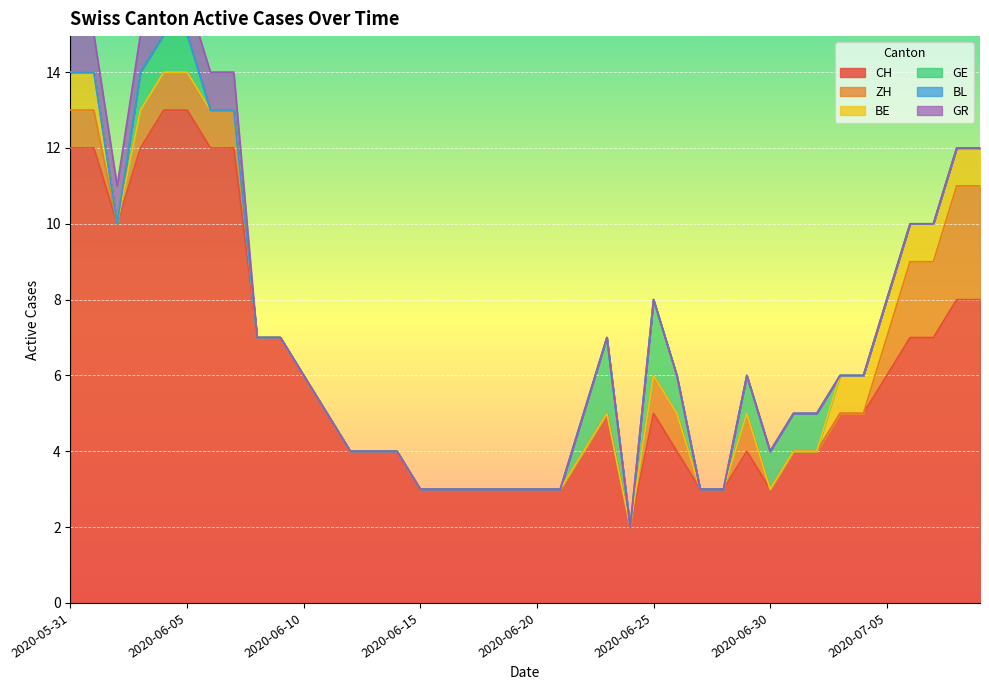

Reading left to right, extract all data points from this chart.

CH: 2020-05-31=12	2020-06-01=12	2020-06-02=10	2020-06-03=12	2020-06-04=13	2020-06-05=13	2020-06-06=12	2020-06-07=12	2020-06-08=7	2020-06-09=7	2020-06-10=6	2020-06-11=5	2020-06-12=4	2020-06-13=4	2020-06-14=4	2020-06-15=3	2020-06-16=3	2020-06-17=3	2020-06-18=3	2020-06-19=3	2020-06-20=3	2020-06-21=3	2020-06-22=4	2020-06-23=5	2020-06-24=2	2020-06-25=5	2020-06-26=4	2020-06-27=3	2020-06-28=3	2020-06-29=4	2020-06-30=3	2020-07-01=4	2020-07-02=4	2020-07-03=5	2020-07-04=5	2020-07-05=6	2020-07-06=7	2020-07-07=7	2020-07-08=8	2020-07-09=8
ZH: 2020-05-31=1	2020-06-01=1	2020-06-02=0	2020-06-03=1	2020-06-04=1	2020-06-05=1	2020-06-06=1	2020-06-07=1	2020-06-08=0	2020-06-09=0	2020-06-10=0	2020-06-11=0	2020-06-12=0	2020-06-13=0	2020-06-14=0	2020-06-15=0	2020-06-16=0	2020-06-17=0	2020-06-18=0	2020-06-19=0	2020-06-20=0	2020-06-21=0	2020-06-22=0	2020-06-23=0	2020-06-24=0	2020-06-25=1	2020-06-26=1	2020-06-27=0	2020-06-28=0	2020-06-29=1	2020-06-30=0	2020-07-01=0	2020-07-02=0	2020-07-03=0	2020-07-04=0	2020-07-05=1	2020-07-06=2	2020-07-07=2	2020-07-08=3	2020-07-09=3
BE: 2020-05-31=1	2020-06-01=1	2020-06-02=0	2020-06-03=0	2020-06-04=0	2020-06-05=0	2020-06-06=0	2020-06-07=0	2020-06-08=0	2020-06-09=0	2020-06-10=0	2020-06-11=0	2020-06-12=0	2020-06-13=0	2020-06-14=0	2020-06-15=0	2020-06-16=0	2020-06-17=0	2020-06-18=0	2020-06-19=0	2020-06-20=0	2020-06-21=0	2020-06-22=0	2020-06-23=0	2020-06-24=0	2020-06-25=0	2020-06-26=0	2020-06-27=0	2020-06-28=0	2020-06-29=0	2020-06-30=0	2020-07-01=0	2020-07-02=0	2020-07-03=1	2020-07-04=1	2020-07-05=1	2020-07-06=1	2020-07-07=1	2020-07-08=1	2020-07-09=1
GE: 2020-05-31=0	2020-06-01=0	2020-06-02=0	2020-06-03=1	2020-06-04=1	2020-06-05=1	2020-06-06=0	2020-06-07=0	2020-06-08=0	2020-06-09=0	2020-06-10=0	2020-06-11=0	2020-06-12=0	2020-06-13=0	2020-06-14=0	2020-06-15=0	2020-06-16=0	2020-06-17=0	2020-06-18=0	2020-06-19=0	2020-06-20=0	2020-06-21=0	2020-06-22=1	2020-06-23=2	2020-06-24=0	2020-06-25=2	2020-06-26=1	2020-06-27=0	2020-06-28=0	2020-06-29=1	2020-06-30=1	2020-07-01=1	2020-07-02=1	2020-07-03=0	2020-07-04=0	2020-07-05=0	2020-07-06=0	2020-07-07=0	2020-07-08=0	2020-07-09=0
BL: 2020-05-31=0	2020-06-01=0	2020-06-02=0	2020-06-03=0	2020-06-04=0	2020-06-05=0	2020-06-06=0	2020-06-07=0	2020-06-08=0	2020-06-09=0	2020-06-10=0	2020-06-11=0	2020-06-12=0	2020-06-13=0	2020-06-14=0	2020-06-15=0	2020-06-16=0	2020-06-17=0	2020-06-18=0	2020-06-19=0	2020-06-20=0	2020-06-21=0	2020-06-22=0	2020-06-23=0	2020-06-24=0	2020-06-25=0	2020-06-26=0	2020-06-27=0	2020-06-28=0	2020-06-29=0	2020-06-30=0	2020-07-01=0	2020-07-02=0	2020-07-03=0	2020-07-04=0	2020-07-05=0	2020-07-06=0	2020-07-07=0	2020-07-08=0	2020-07-09=0
GR: 2020-05-31=1	2020-06-01=1	2020-06-02=1	2020-06-03=1	2020-06-04=1	2020-06-05=1	2020-06-06=1	2020-06-07=1	2020-06-08=0	2020-06-09=0	2020-06-10=0	2020-06-11=0	2020-06-12=0	2020-06-13=0	2020-06-14=0	2020-06-15=0	2020-06-16=0	2020-06-17=0	2020-06-18=0	2020-06-19=0	2020-06-20=0	2020-06-21=0	2020-06-22=0	2020-06-23=0	2020-06-24=0	2020-06-25=0	2020-06-26=0	2020-06-27=0	2020-06-28=0	2020-06-29=0	2020-06-30=0	2020-07-01=0	2020-07-02=0	2020-07-03=0	2020-07-04=0	2020-07-05=0	2020-07-06=0	2020-07-07=0	2020-07-08=0	2020-07-09=0